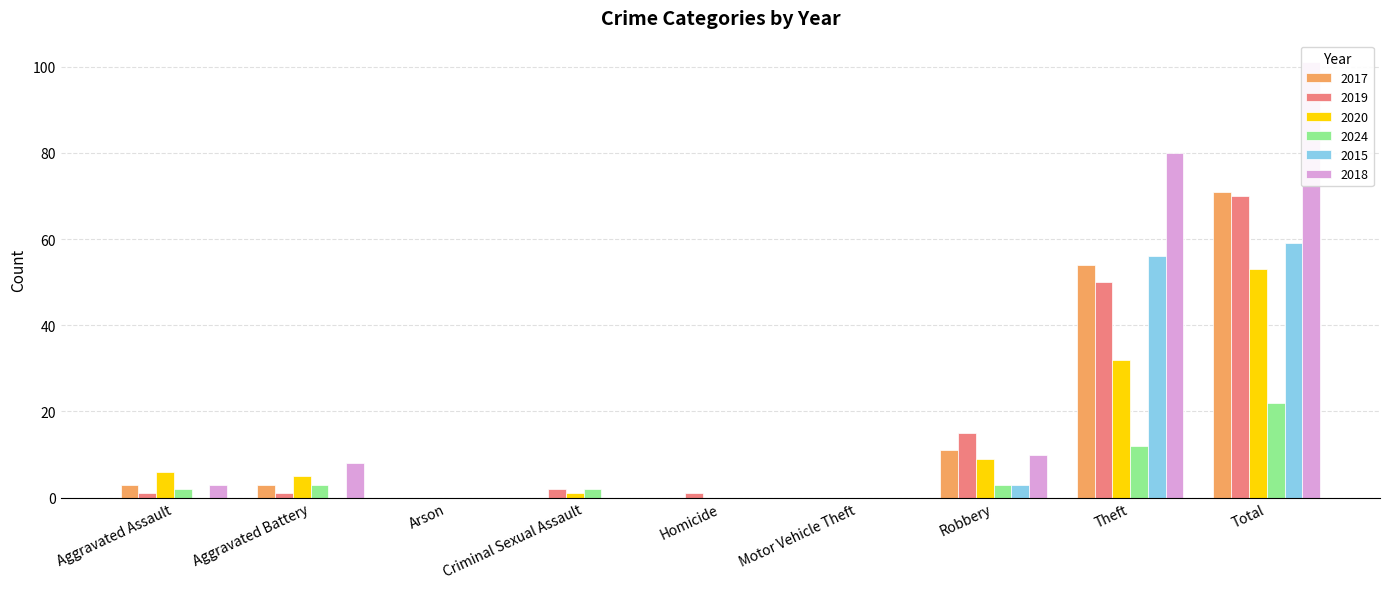

At which category is the sum across all series the highest?

Total